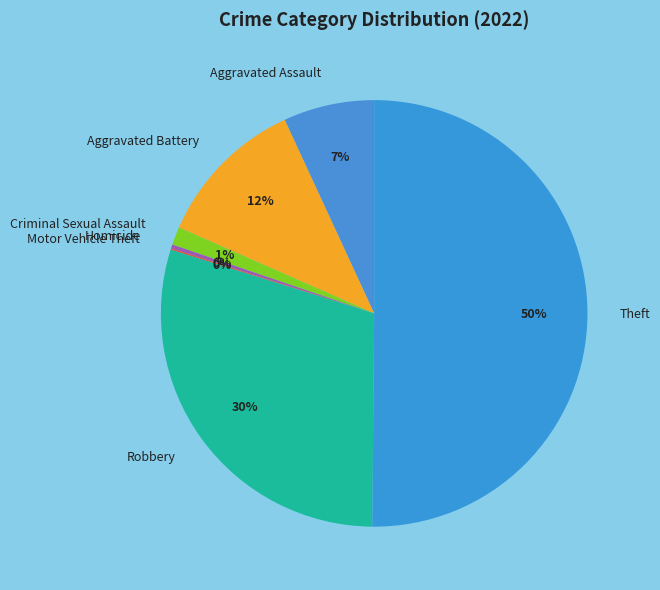

Do Homicide and Robbery together represent more than half of the pie?

No